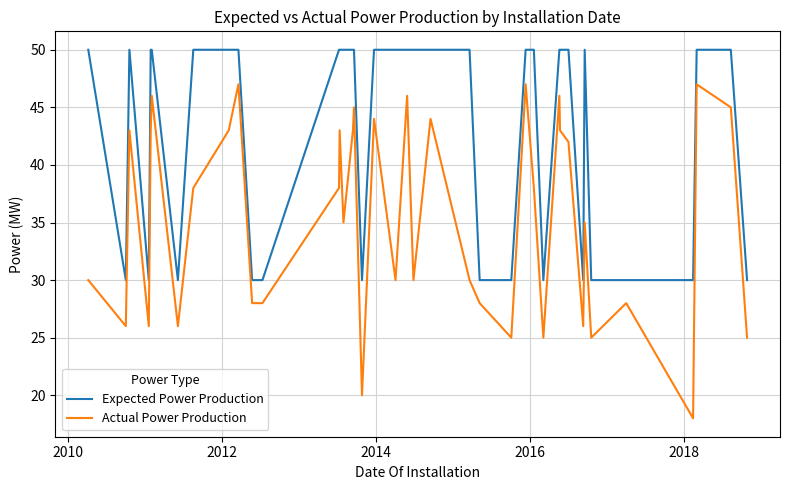

Which series has the largest total across all categories?

Expected Power Production